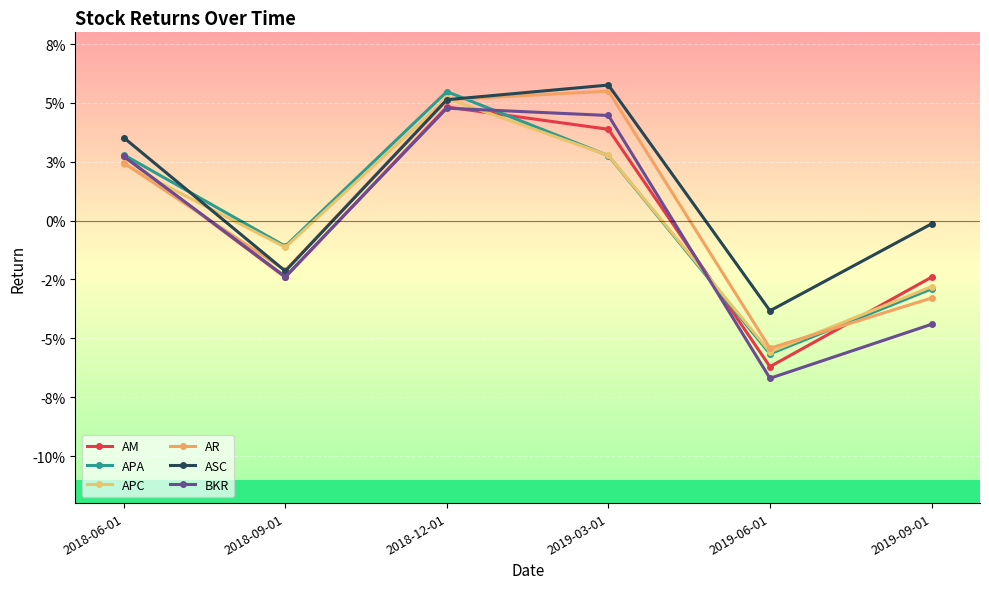

Does the chart have visible grid lines?

Yes